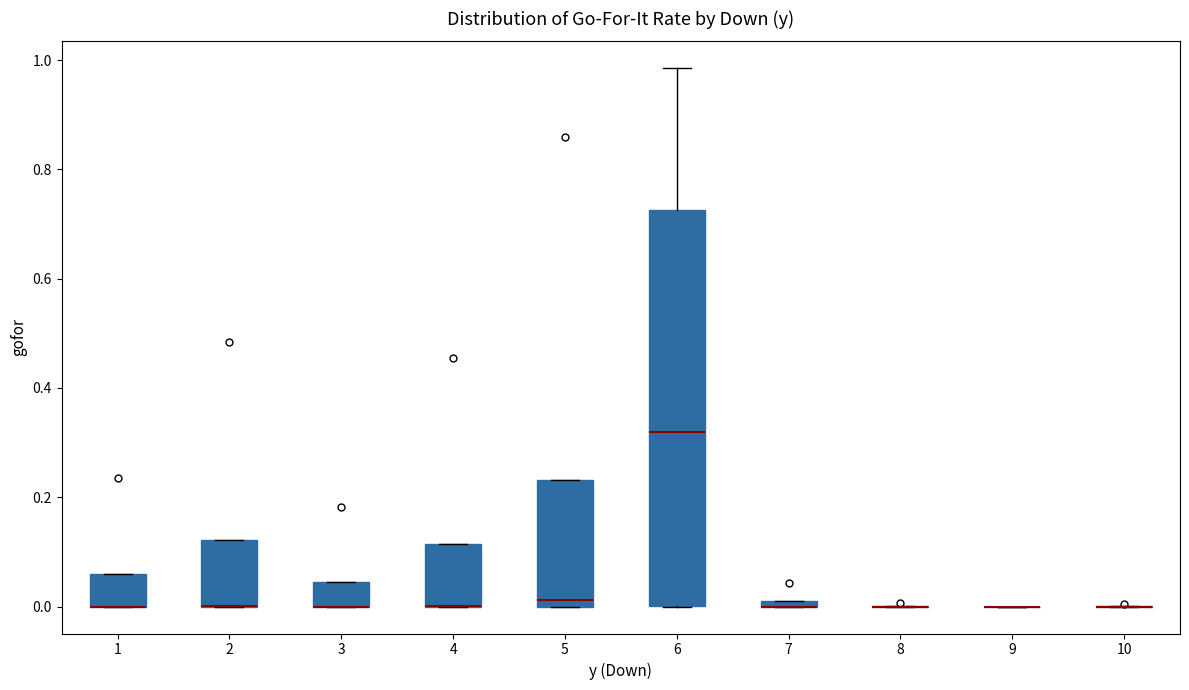

Which box is the tallest, from its lower edge to its upper edge?

6